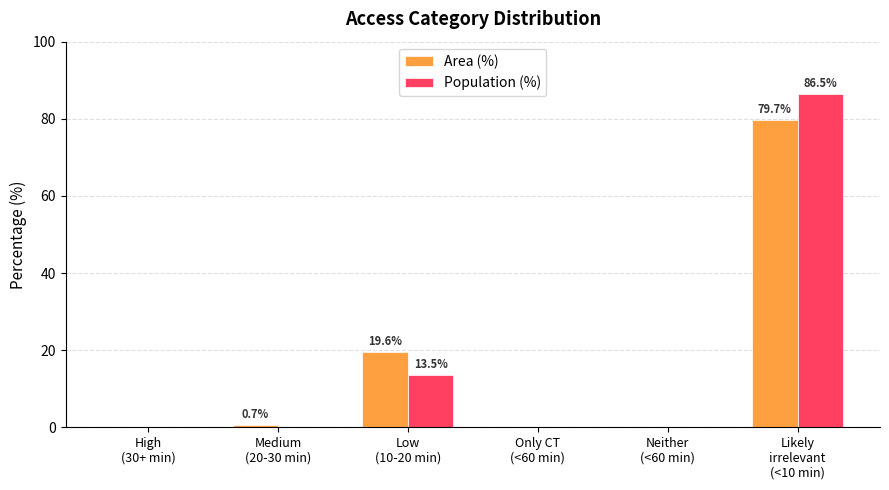

The value of Area (%) at Only CT
(<60 min) is 0.0. True or false?

True